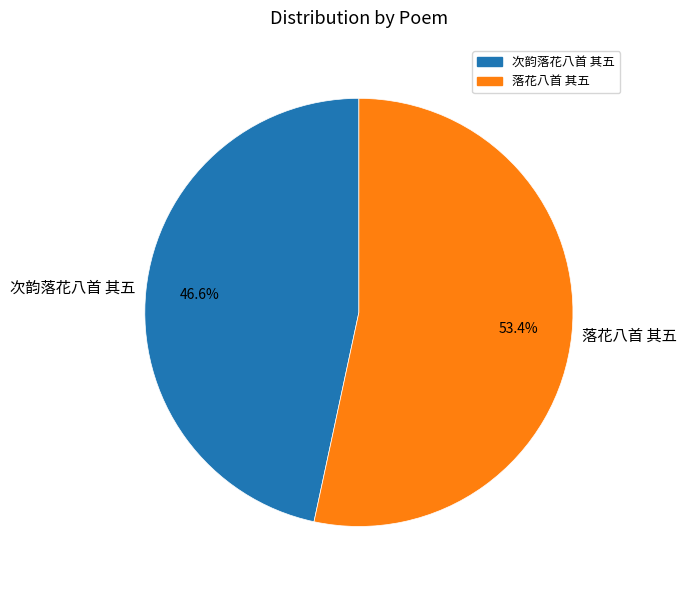

To the nearest percent, what portion does 次韵落花八首 其五 represent?

47%